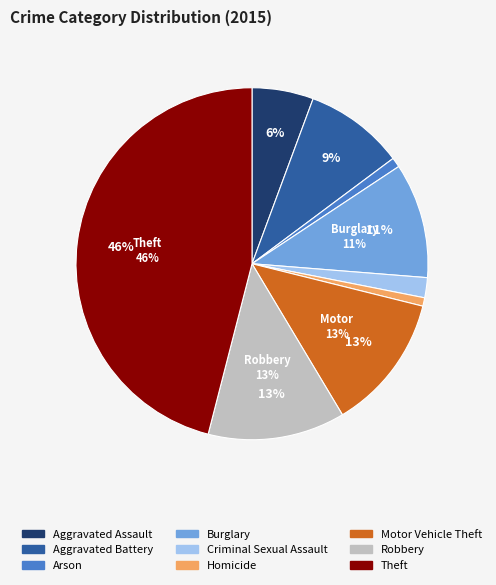

Combined, do Robbery and Theft account for over 50%?

Yes